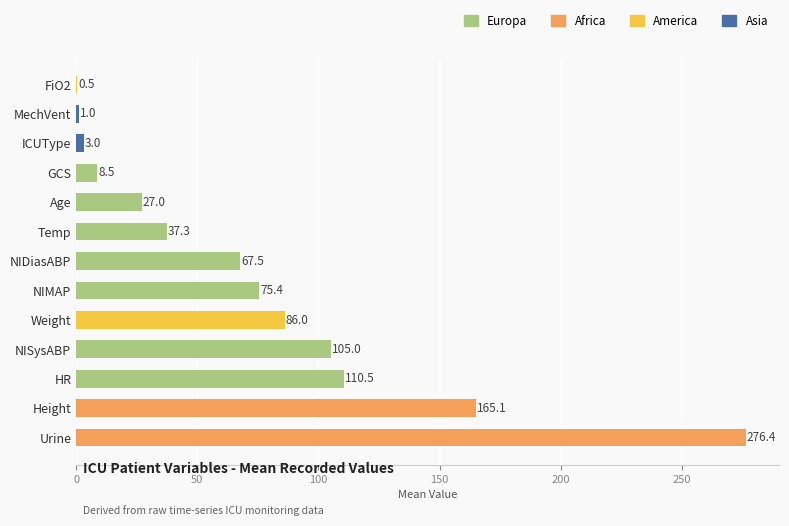

What is the greatest value displayed?

276.4